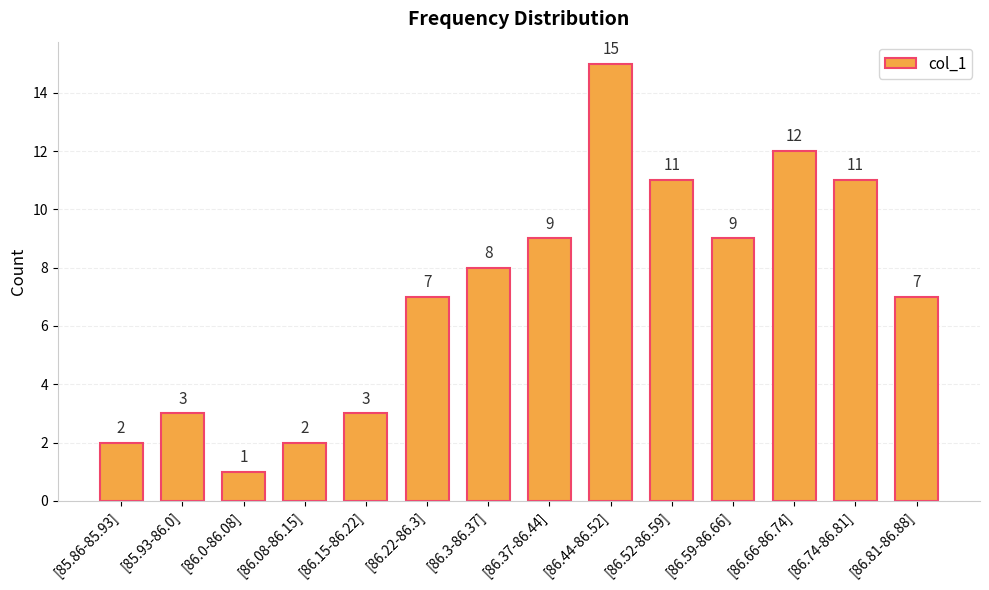

What value does the data have at [86.81-86.88]?

7